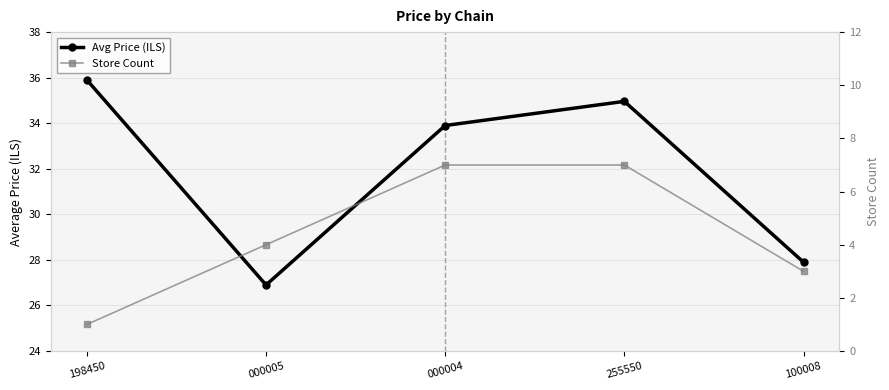

How many categories are shown in the chart?

5